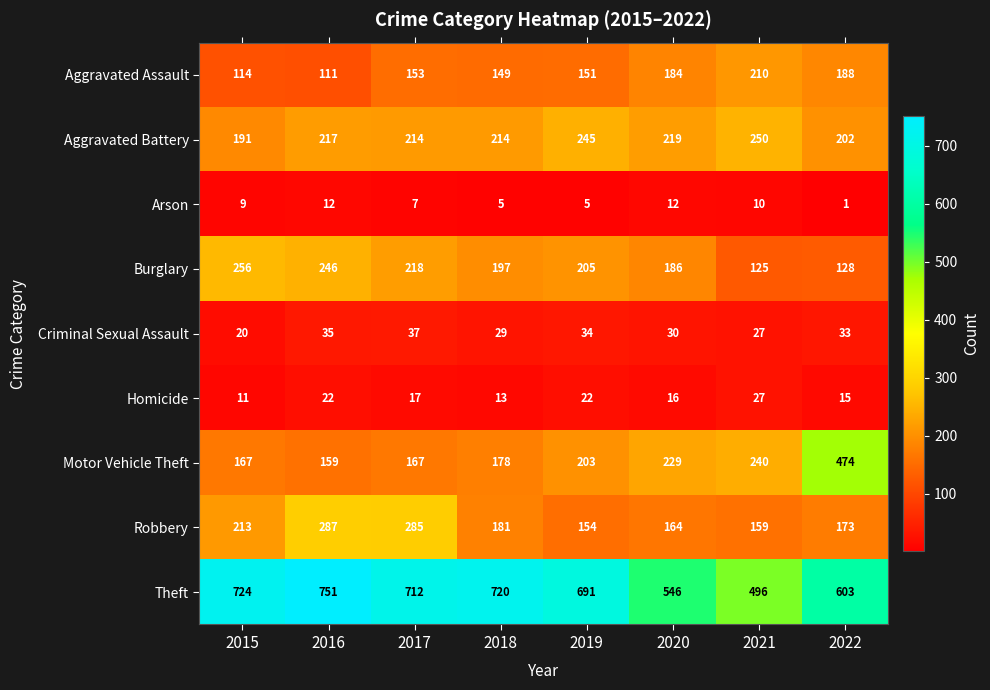

The value of Aggravated Battery at 2018 is 214. True or false?

True